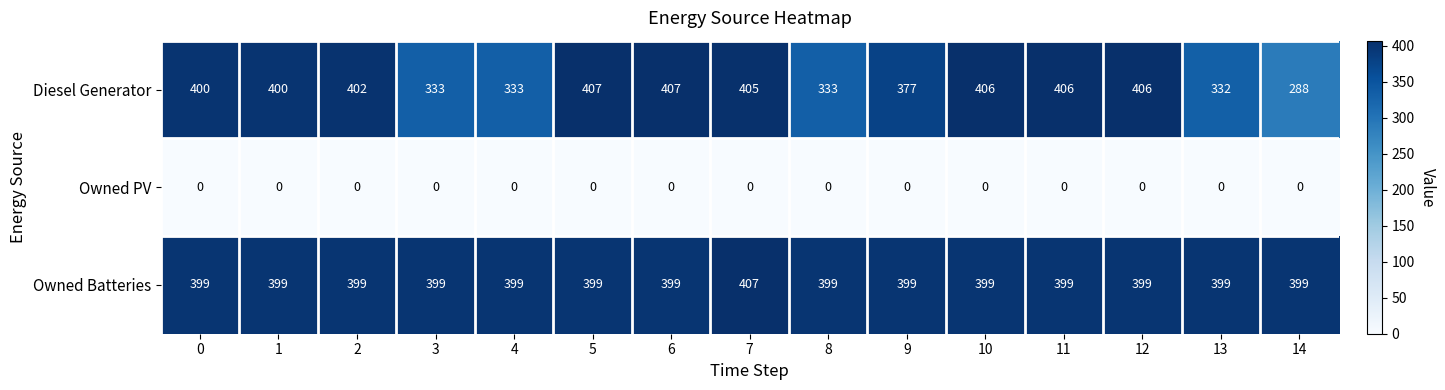

Which series has the largest total across all categories?

Owned Batteries